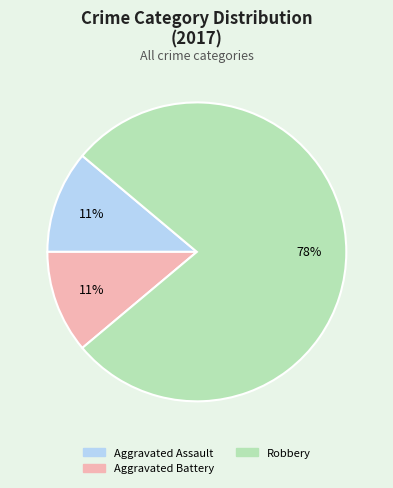

What is the majority slice?

Robbery